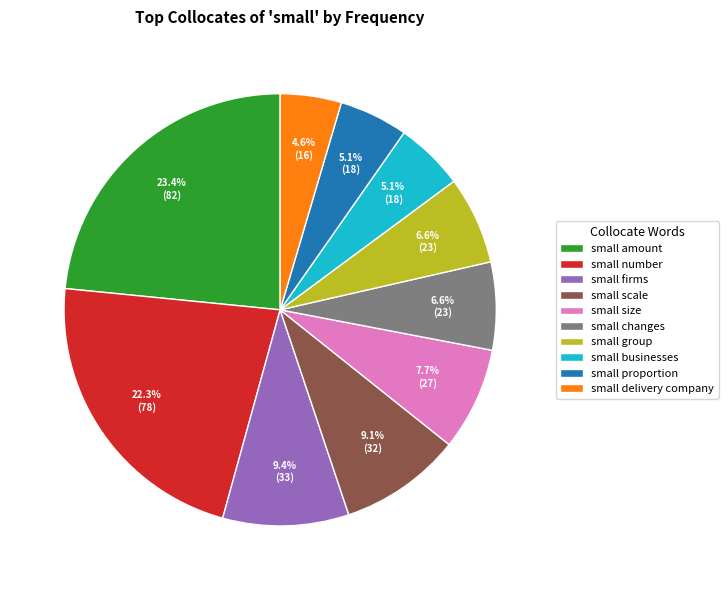

Between small amount and small businesses, which is larger?

small amount